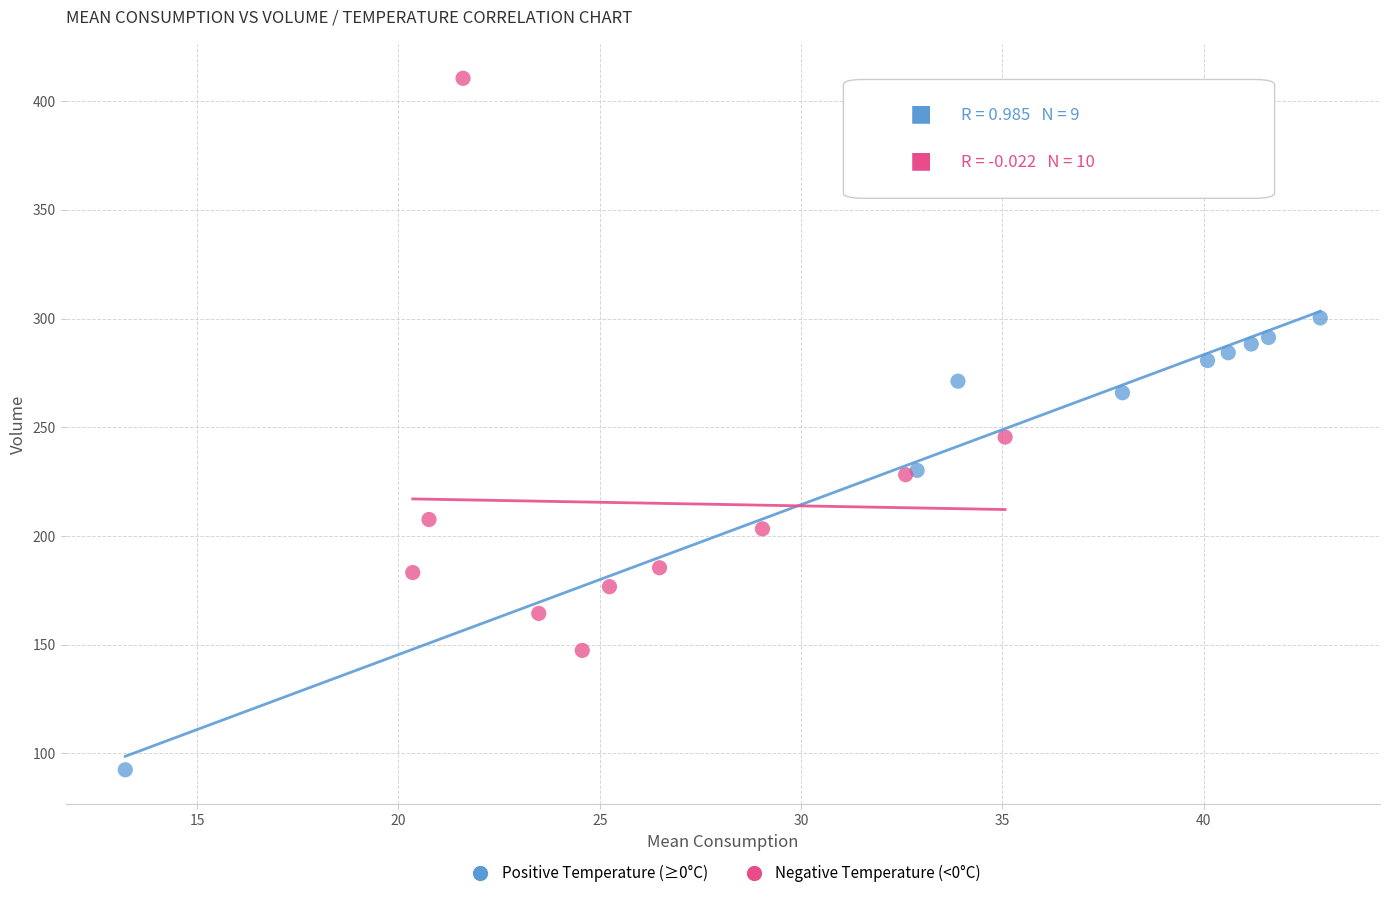

Which series contains the highest Y value?

Negative Temperature (<0°C)